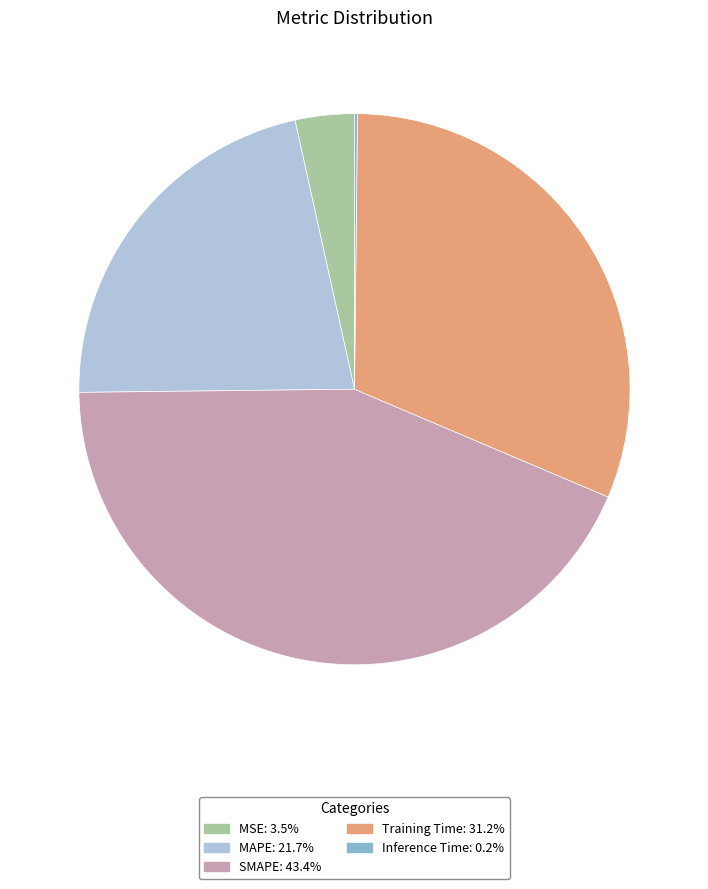

True or false: Training Time accounts for 31% of the total.

True